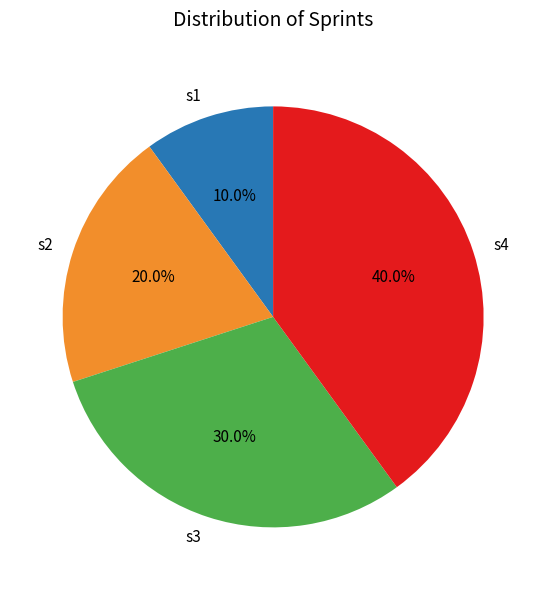

Which has a higher value, s1 or s2?

s2